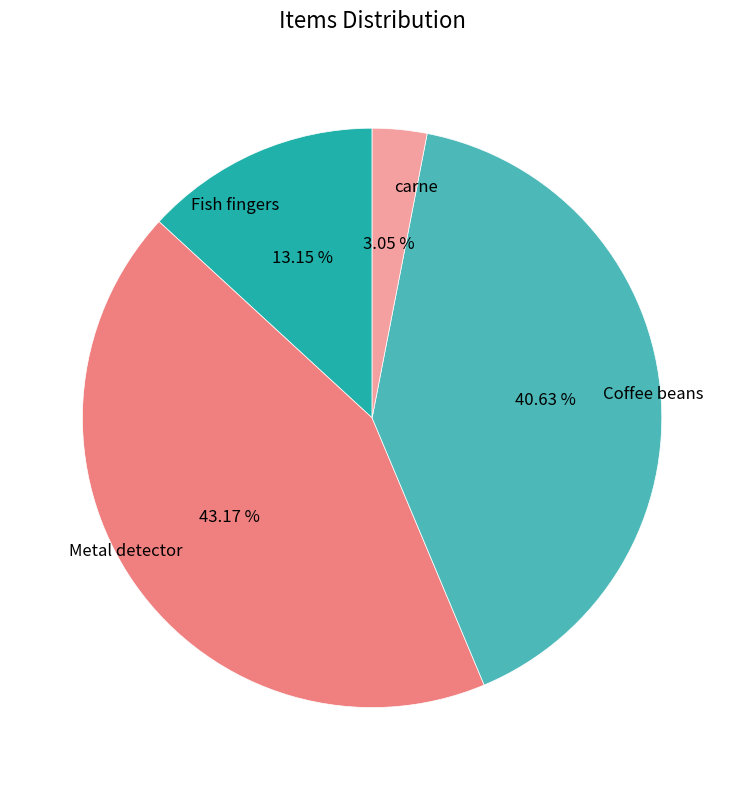

Combined, what portion of the pie is carne and Coffee beans?

43.7%